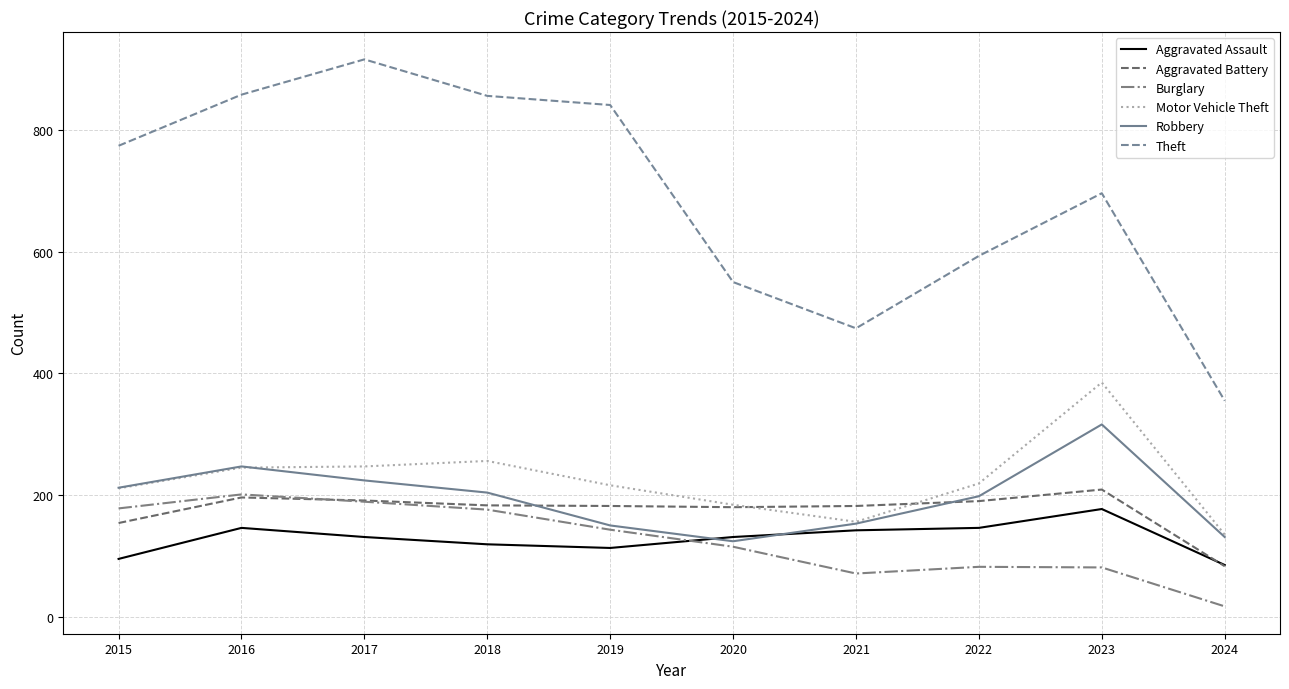

The Burglary series shows 201 at 2016. True or false?

True